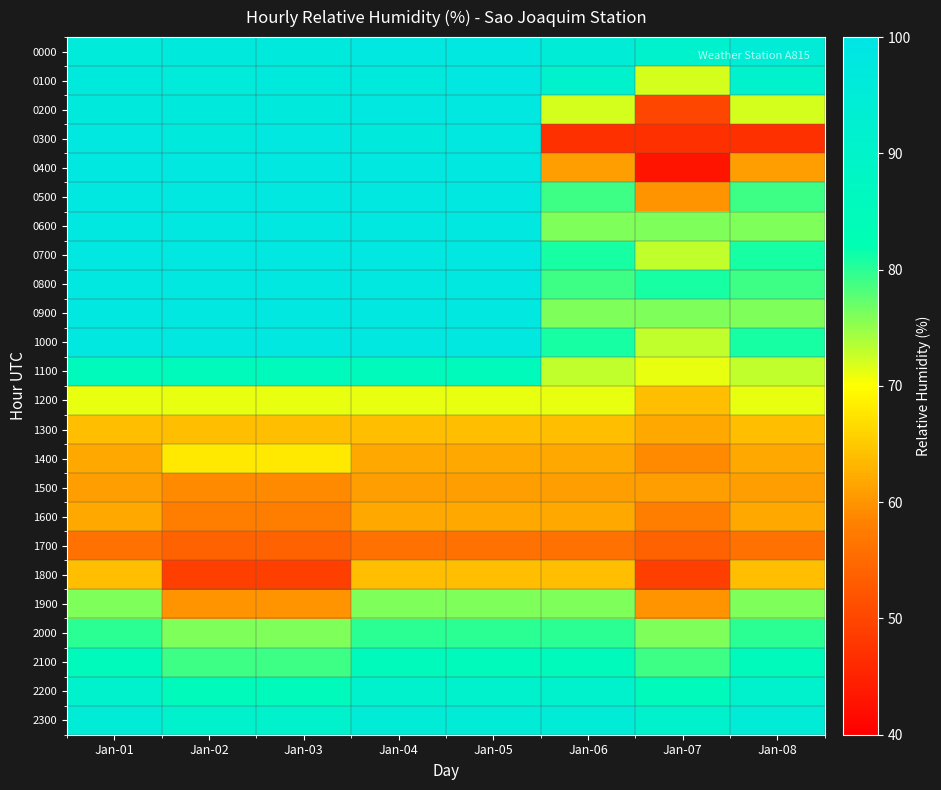

What is the maximum value shown in the chart?

98